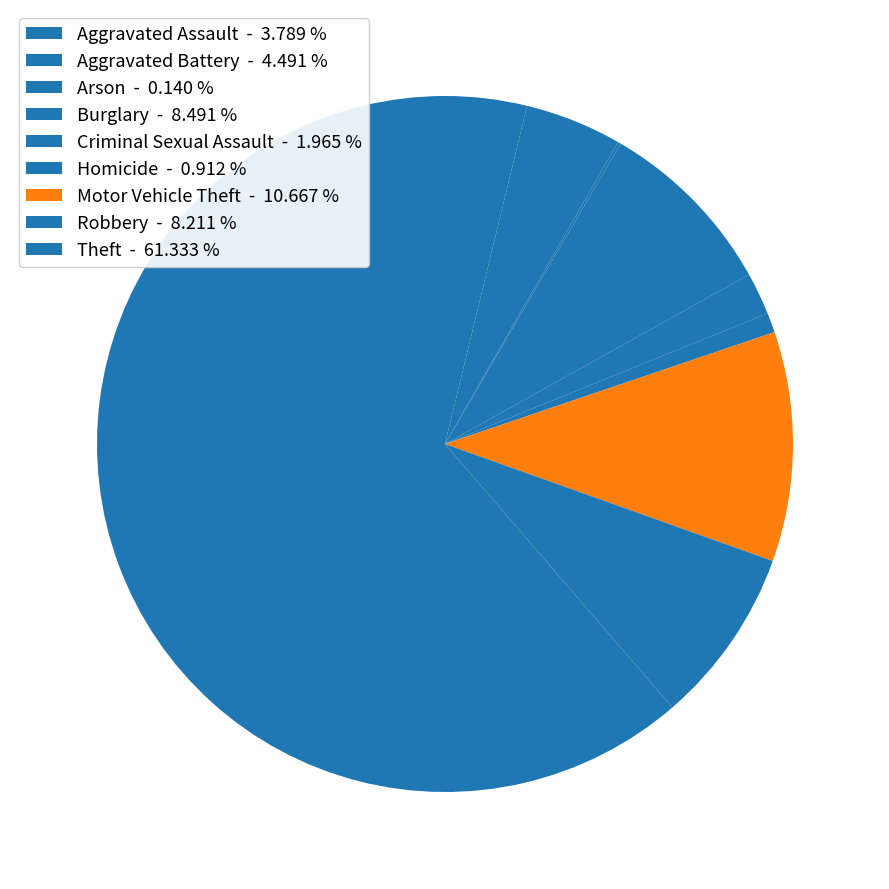

True or false: Criminal Sexual Assault accounts for 14% of the total.

False